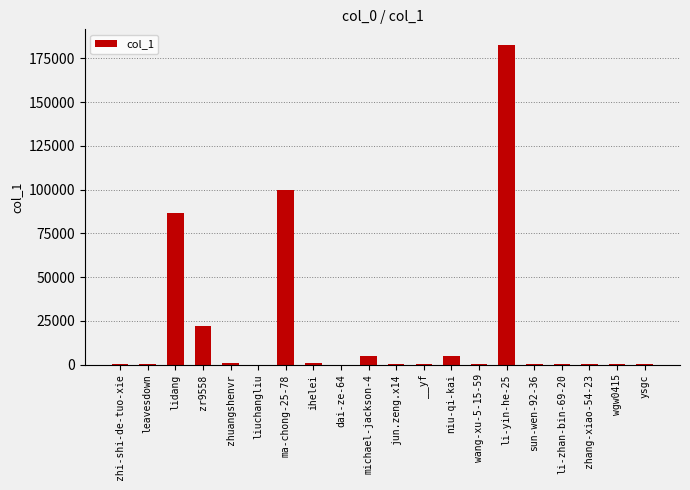

Is it true that the value at zr9558 is 22043?

True